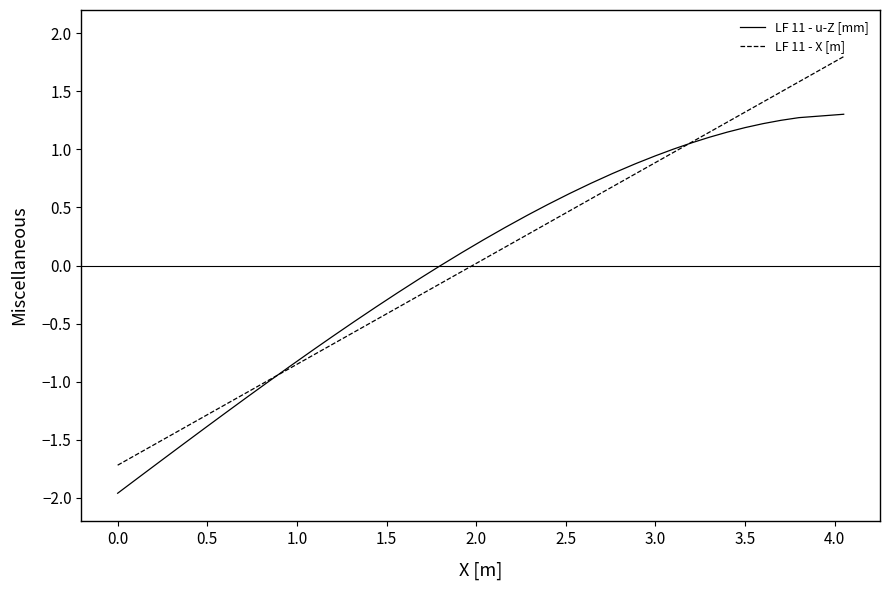

How many categories are shown in the chart?

40